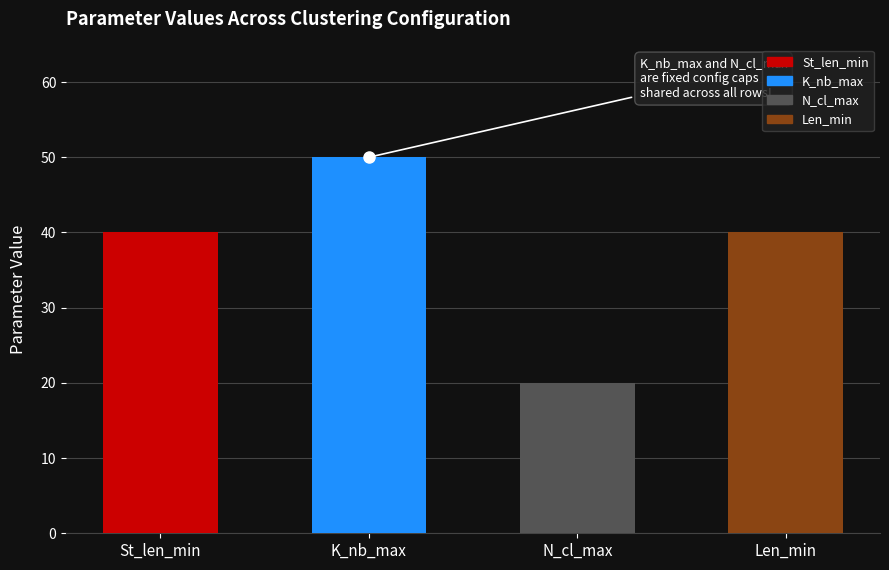

Count the number of data series in this chart.

1